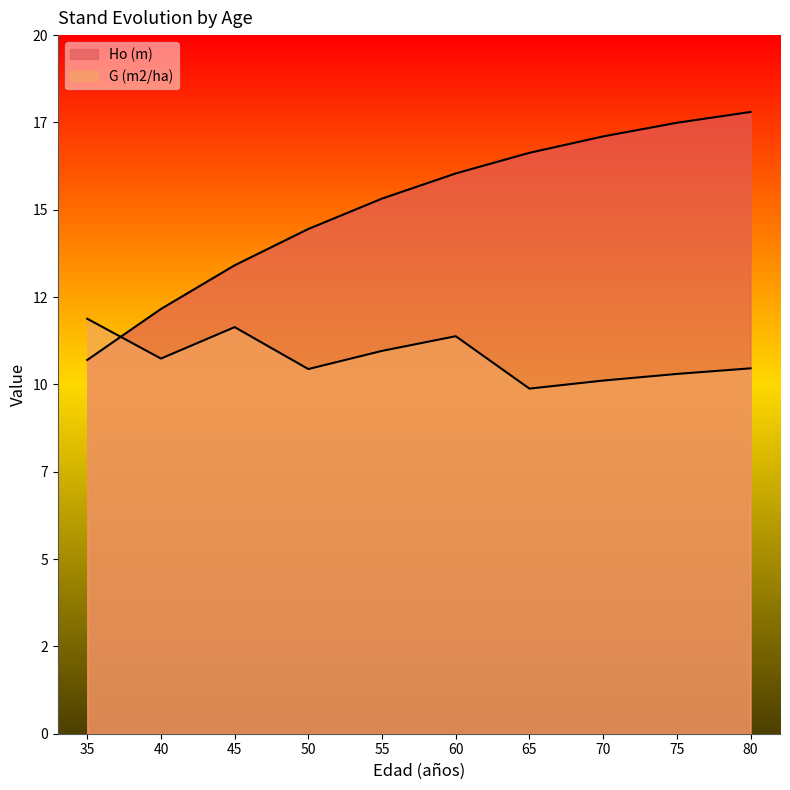

Rank the series by their average value, from lowest to highest.

G (m2/ha), Ho (m)